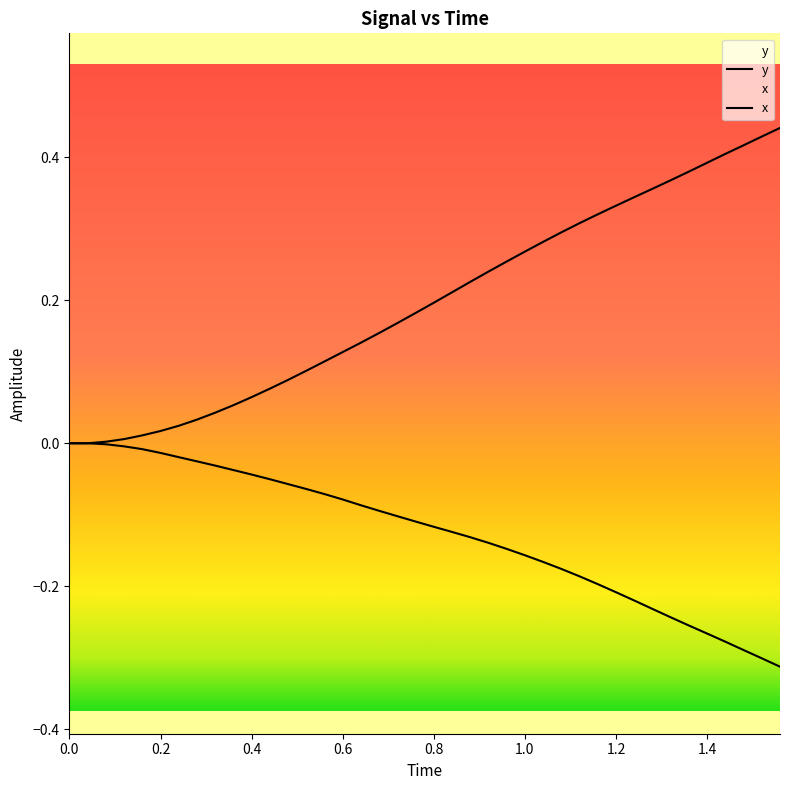

True or false: x has more than 1 interior local peaks.

False